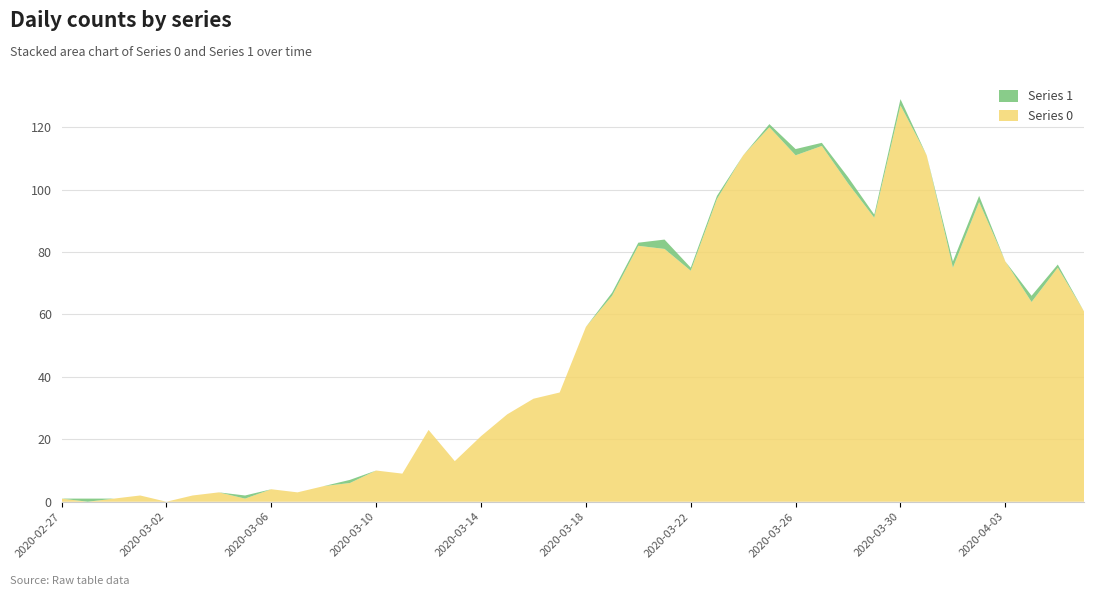

Reading left to right, extract all data points from this chart.

Series 0: 1	0	1	2	0	2	3	1	4	3	5	6	10	9	23	13	21	28	33	35	56	66	82	81	74	97	111	120	111	114	102	91	127	111	75	96	77	64	75	61
Series 1: 0	1	0	0	0	0	0	1	0	0	0	1	0	0	0	0	0	0	0	0	0	1	1	3	1	1	0	1	2	1	2	1	2	0	2	2	0	2	1	0